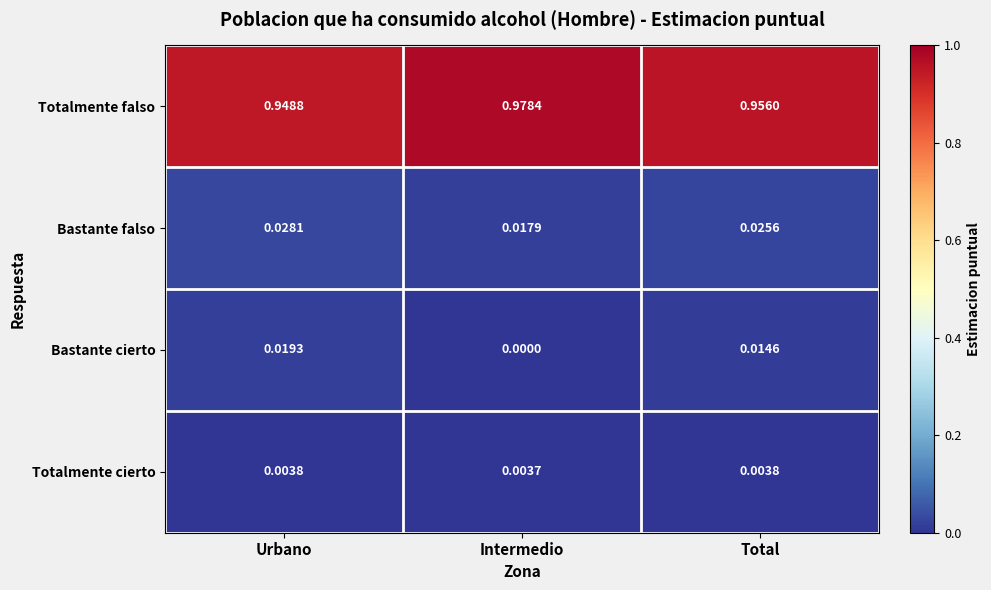

Where is Bastante cierto nearest to the value 0?

Intermedio